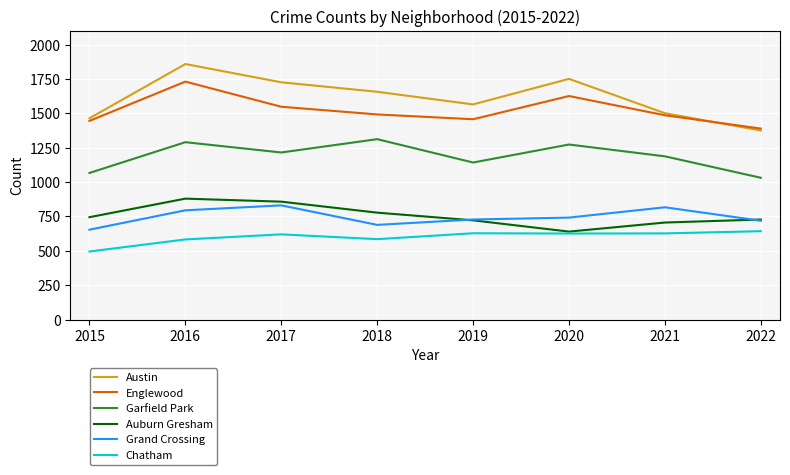

Which series changed the most between 2015 and 2018?

Garfield Park